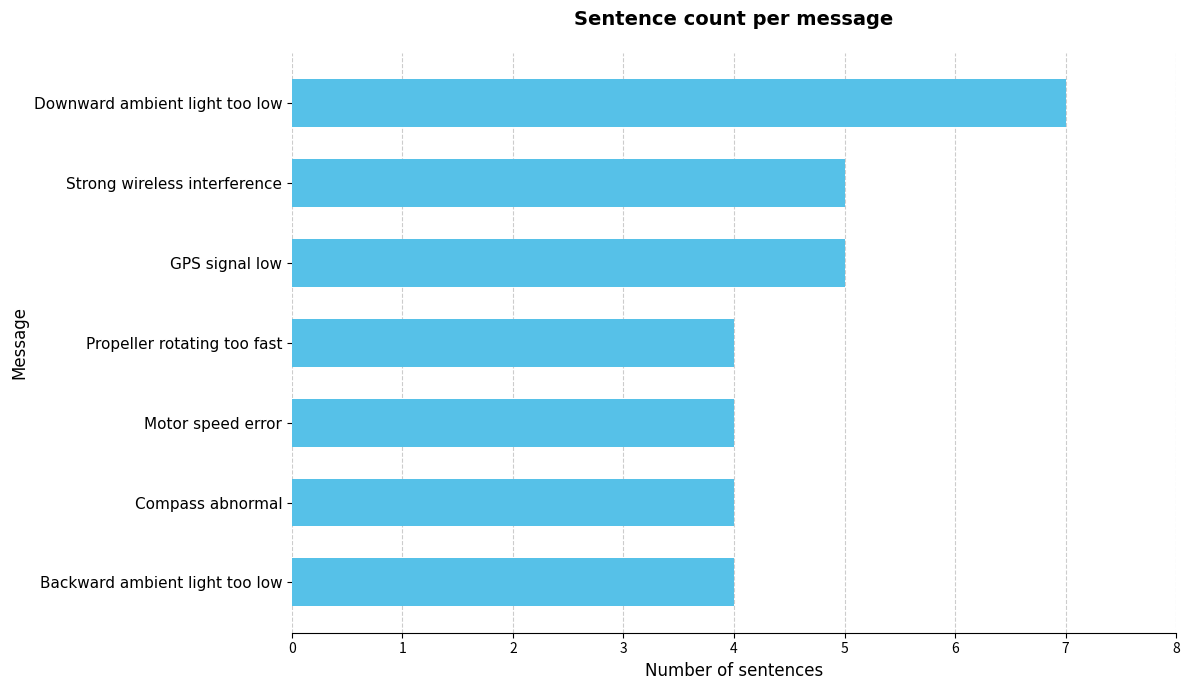

What is the minimum value shown in the chart?

4